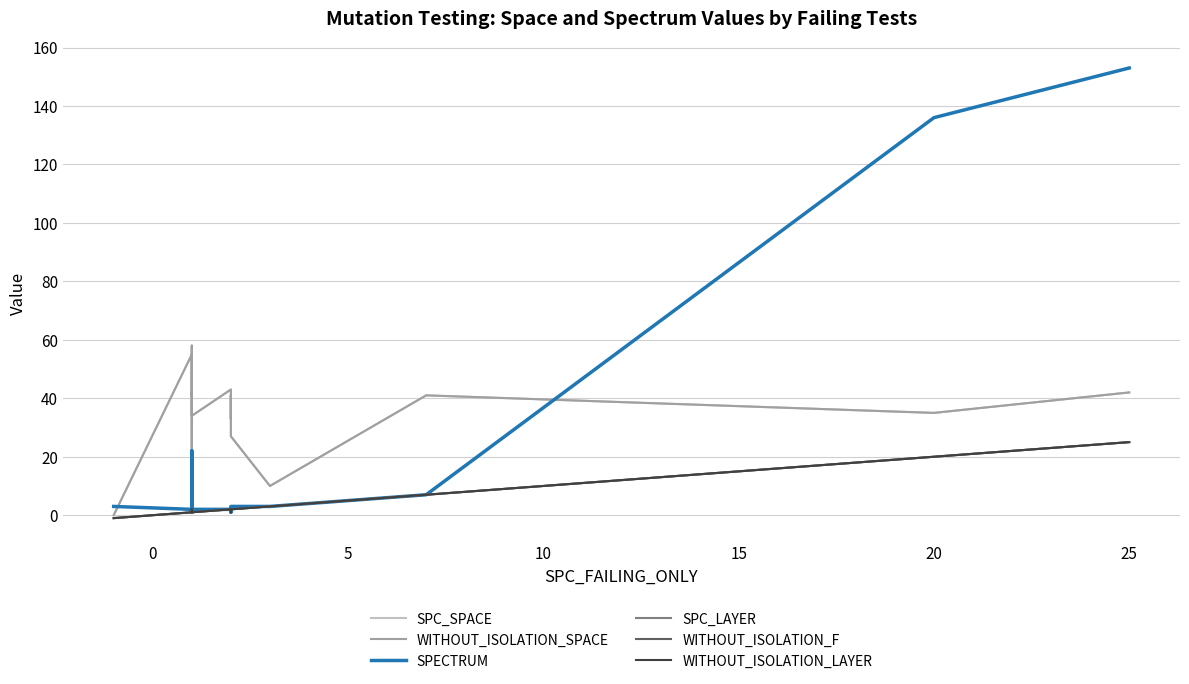

How many interior local peaks does the WITHOUT_ISOLATION_F series have?

1